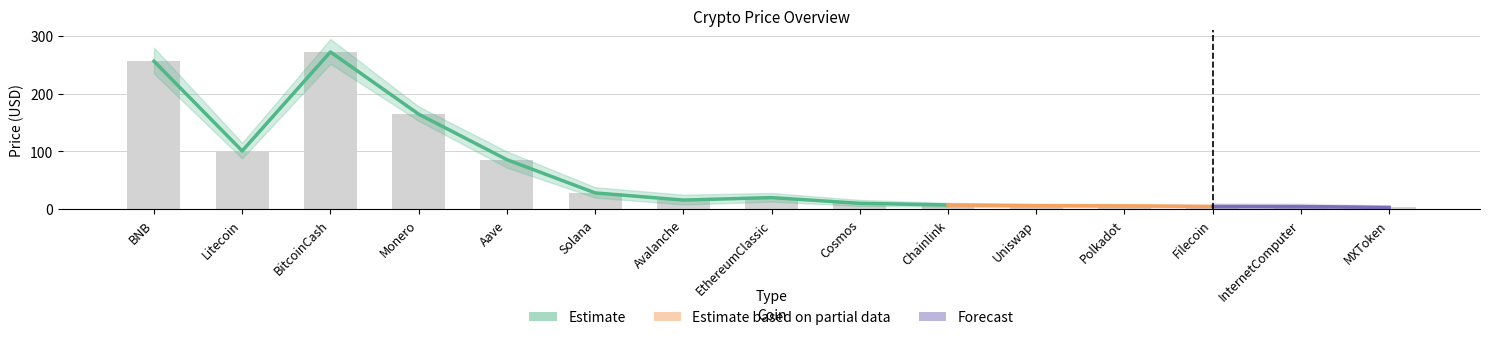

How many distinct data groups are displayed?

3